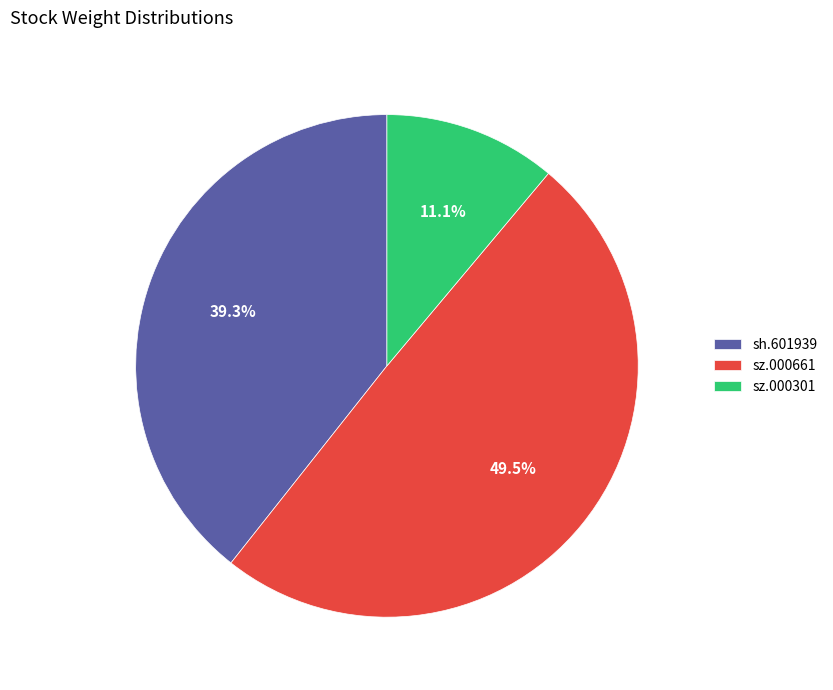

To the nearest percent, what is the difference between the largest and smallest slice percentages?

38%